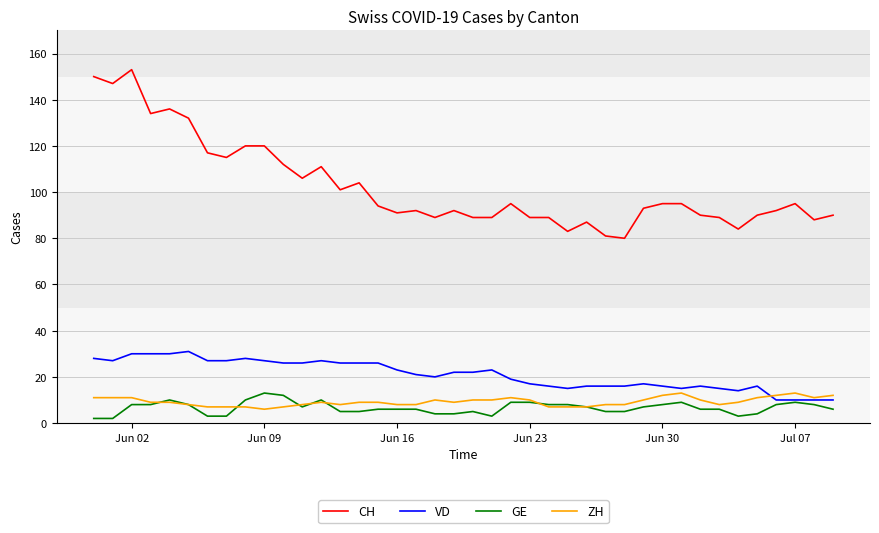

At how many categories does at least one series exceed 107?

12